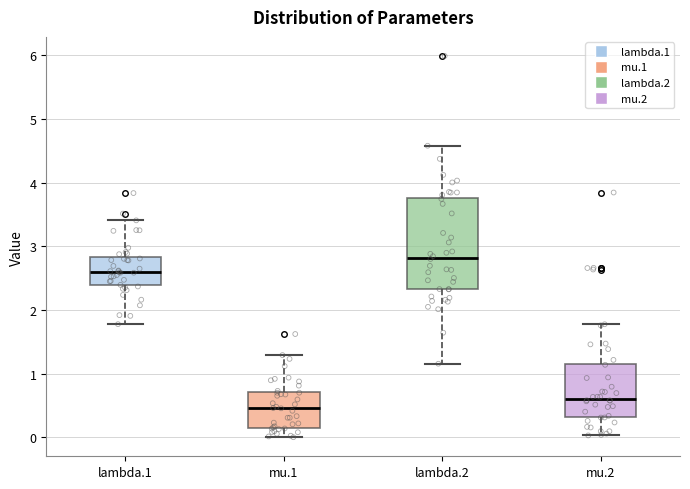

Where is the upper edge of the box for lambda.2 on the y-axis? The values are not printed on the chart, so give them approximately, as read against the axis.

3.8